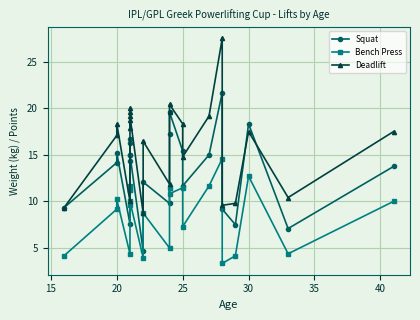

What is the greatest value displayed?

27.5